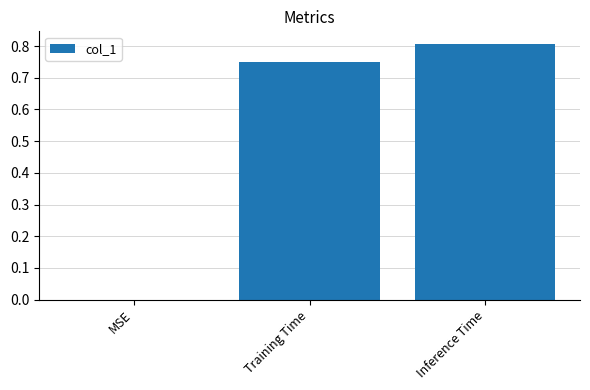

What is the change in value from MSE to Training Time?

+0.8